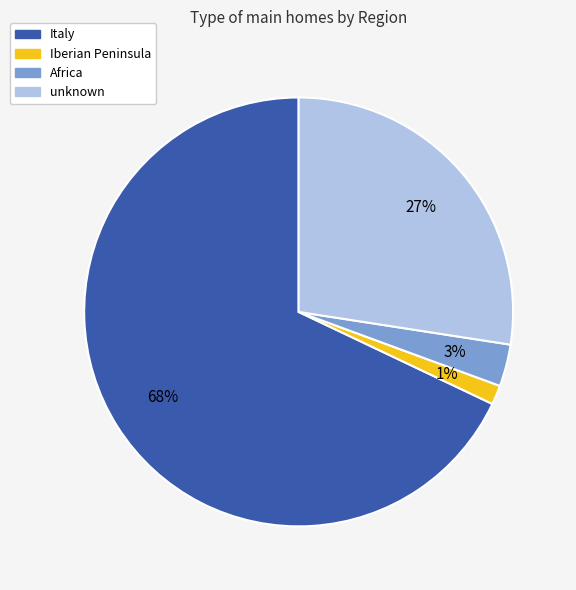

To the nearest percent, what is the average slice percentage?

25%